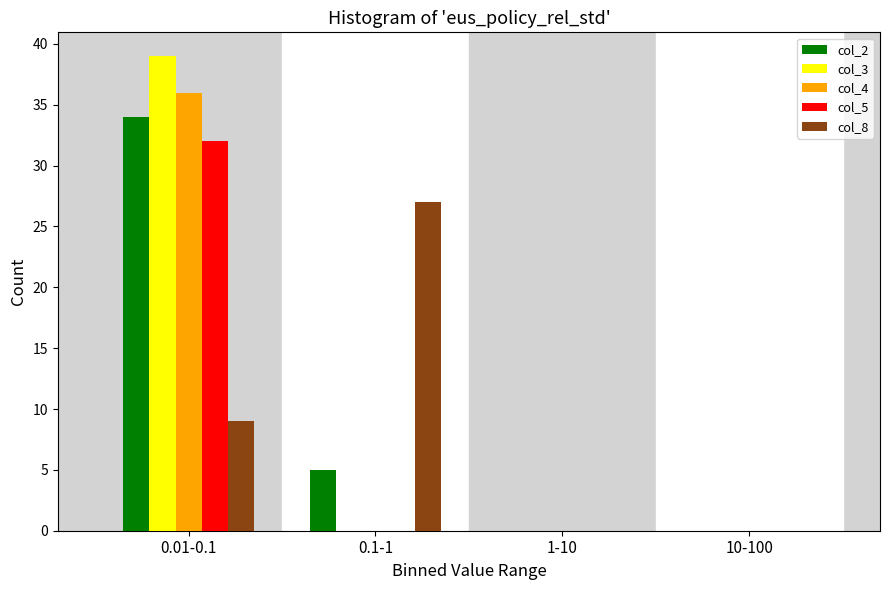

Reading right to left, extract all data points from this chart.

col_2: 10-100=0	1-10=0	0.1-1=5	0.01-0.1=34
col_3: 10-100=0	1-10=0	0.1-1=0	0.01-0.1=39
col_4: 10-100=0	1-10=0	0.1-1=0	0.01-0.1=36
col_5: 10-100=0	1-10=0	0.1-1=0	0.01-0.1=32
col_8: 10-100=0	1-10=0	0.1-1=27	0.01-0.1=9